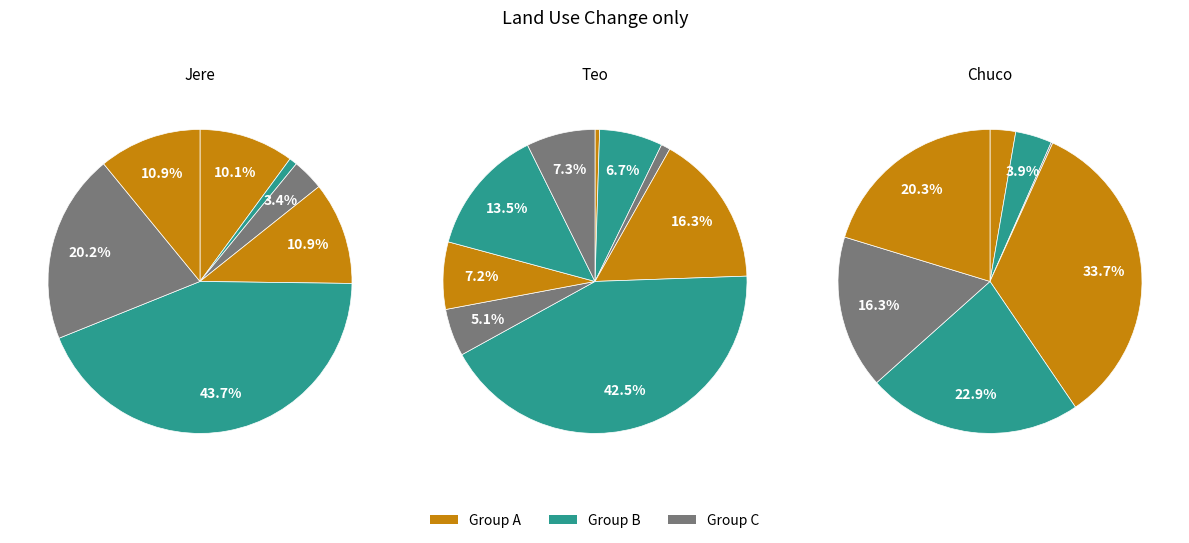

Rank the categories by value from highest to lowest.

2600, 1200, 650, 650, 600, 200, 50